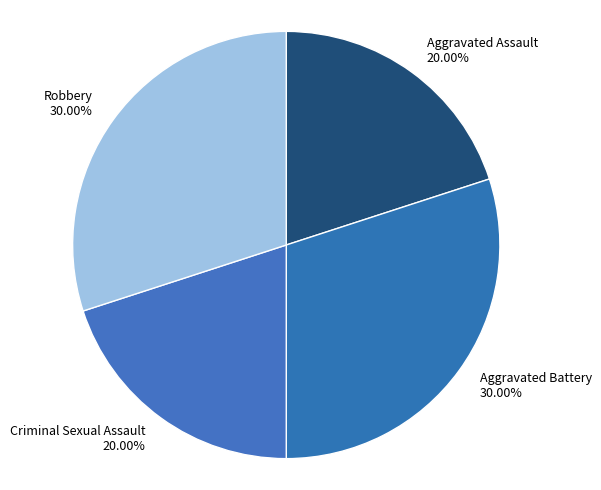

Which has a higher value, Robbery or Aggravated Assault?

Robbery